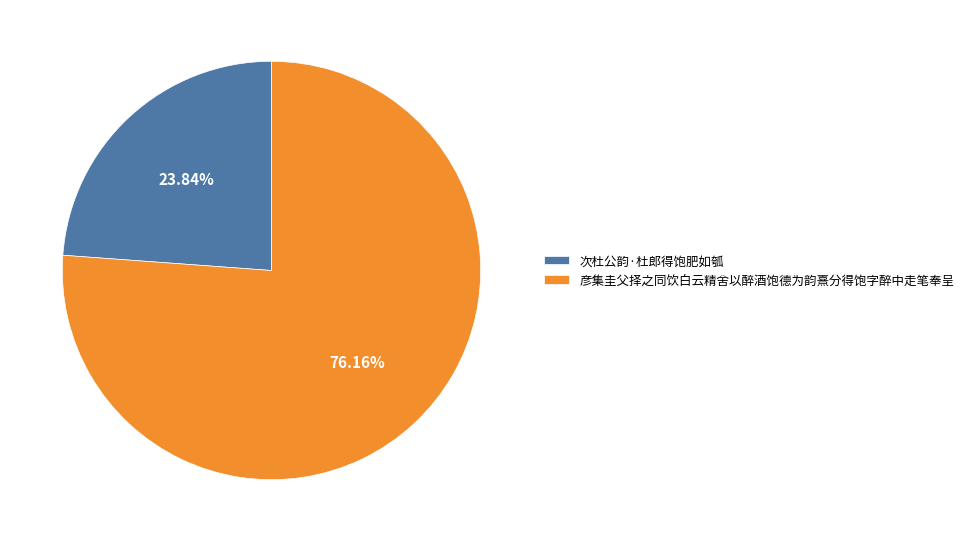

Which category has the biggest portion of the pie?

彦集圭父择之同饮白云精舍以醉酒饱德为韵熹分得饱字醉中走笔奉呈